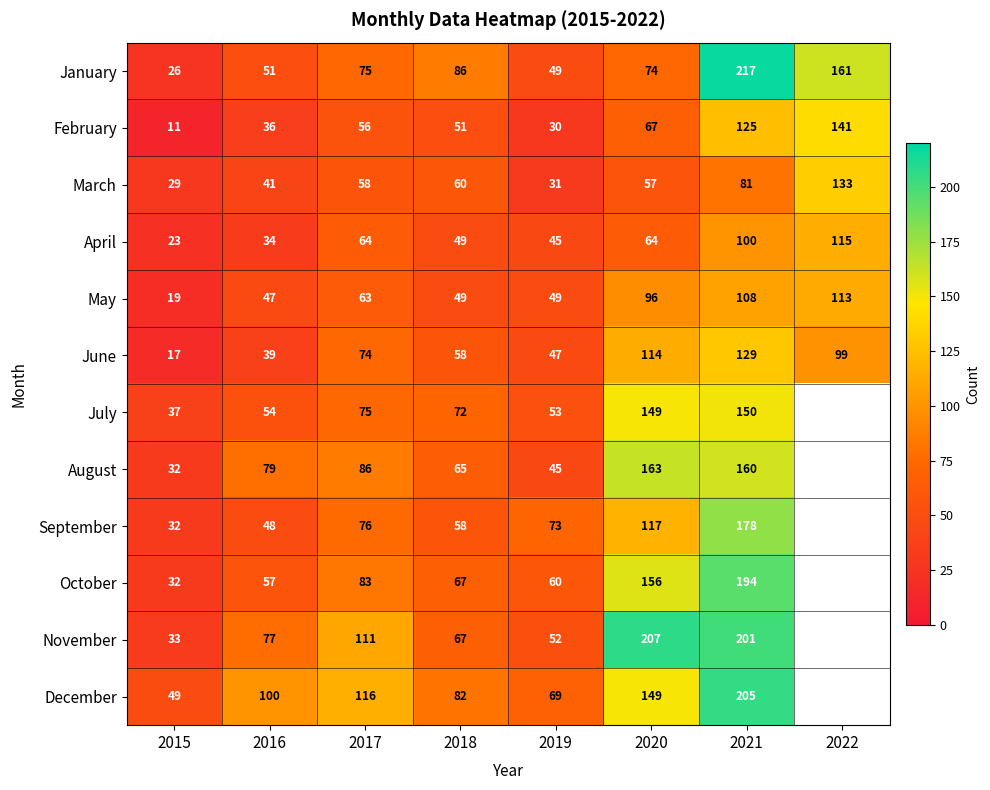

True or false: April has a value of 7 at 2016.

False